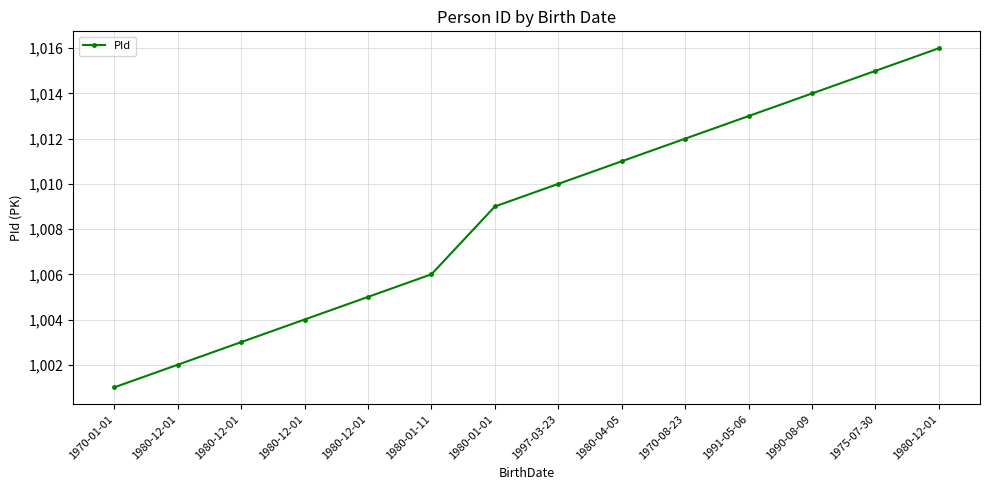

How many categories are shown in the chart?

14